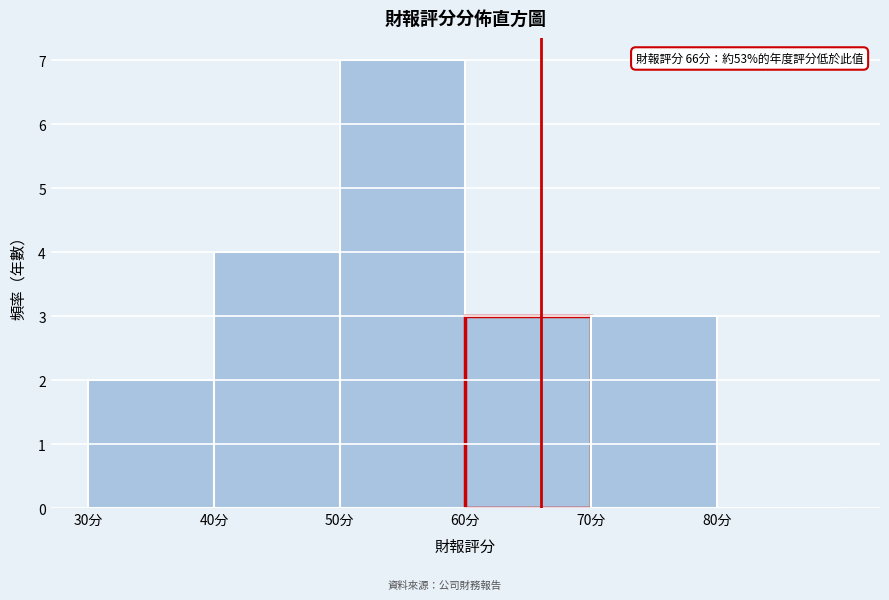

Over which range of the x-axis is the bar tallest?

50 to 60